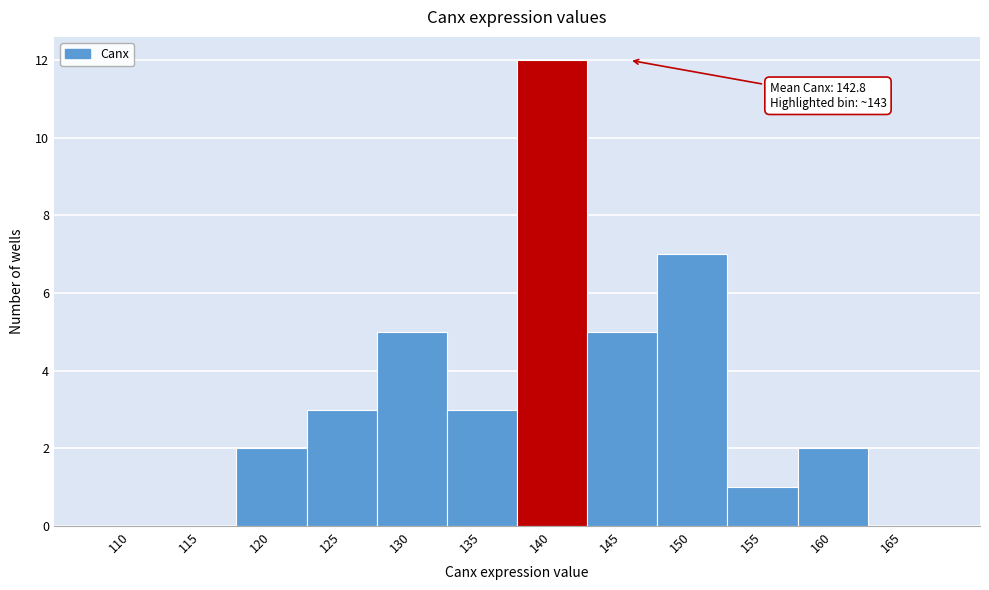

Reading right to left, transcribe all the data shown in this chart.

165=0	160=2	155=1	150=7	145=5	140=12	135=3	130=5	125=3	120=2	115=0	110=0